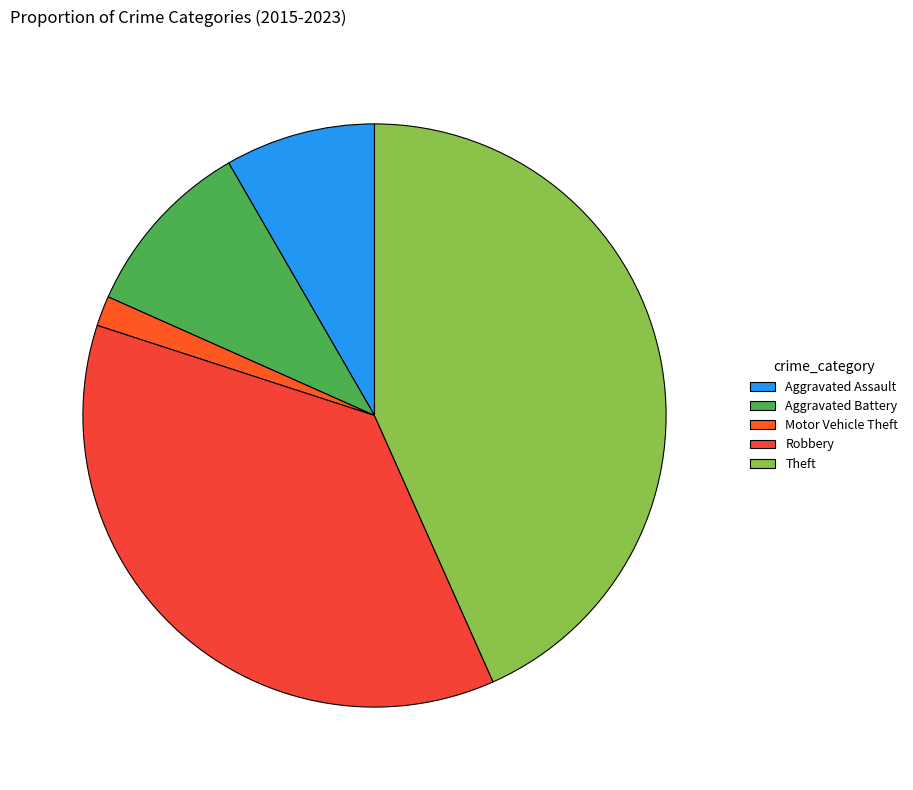

Which slice is the smallest?

Motor Vehicle Theft